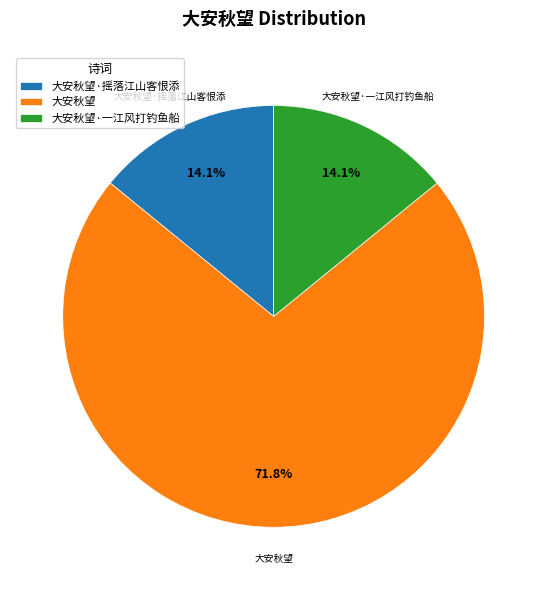

To the nearest percent, what portion does 大安秋望·一江风打钓鱼船 represent?

14%